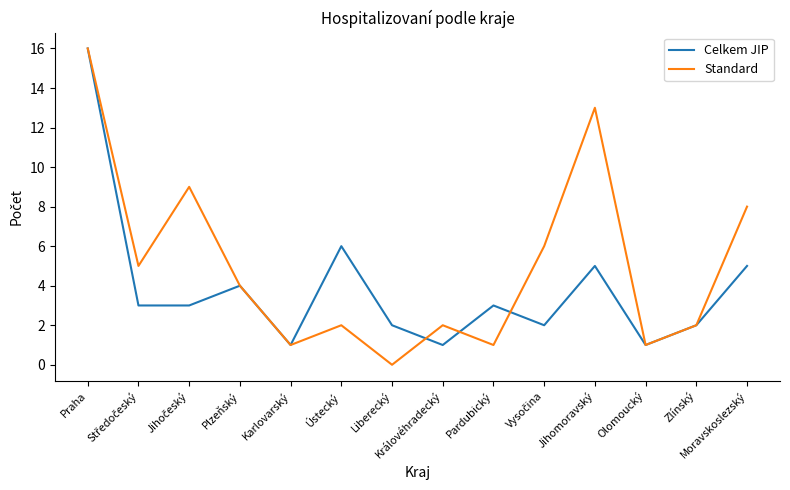

What are all the series names shown in the legend?

Celkem JIP, Standard